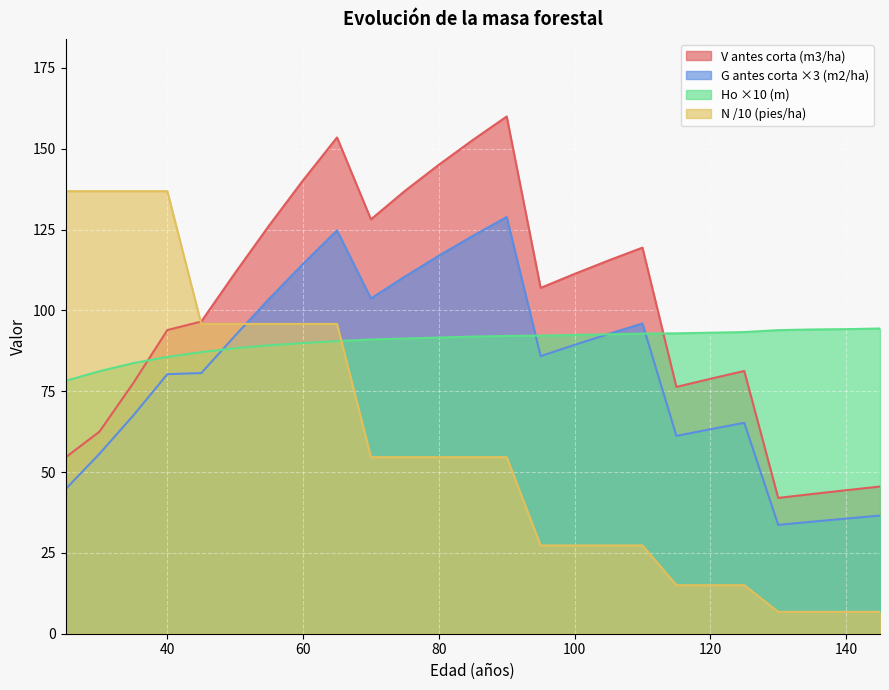

At which category does V antes corta (m3/ha) reach its first local valley?

70